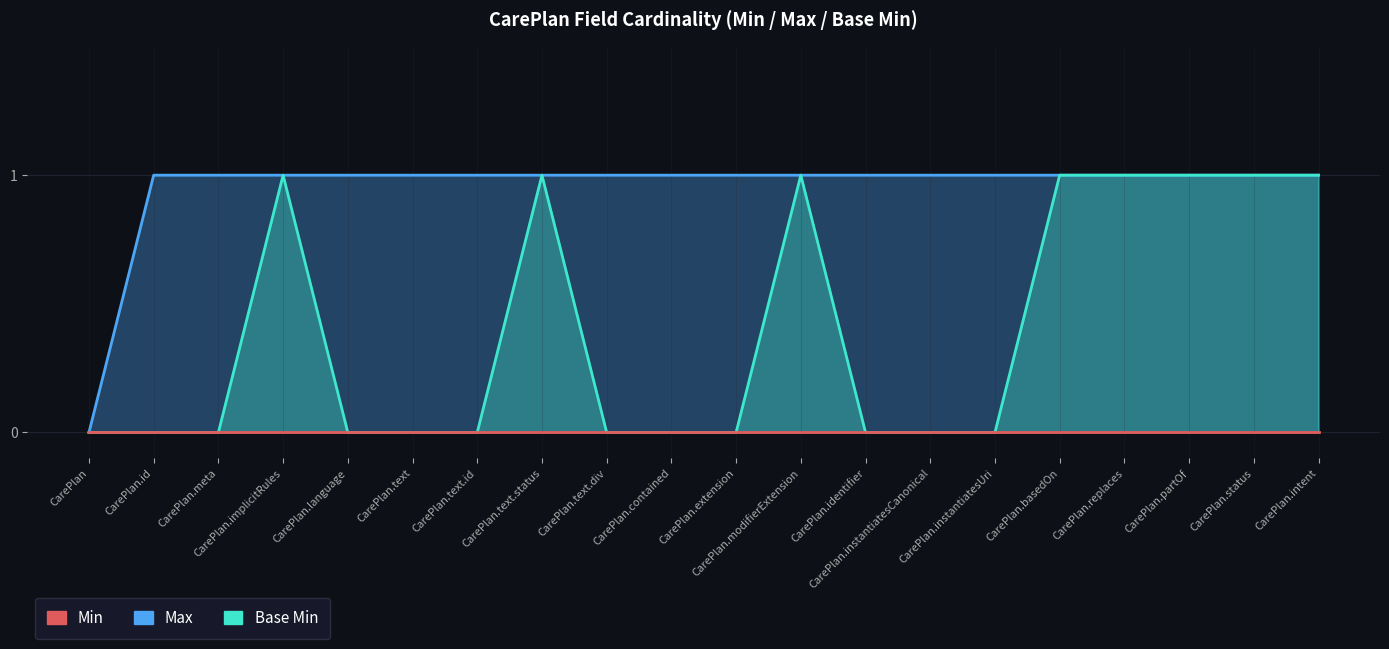

Is the value of Max at CarePlan.status greater than the value of Min at CarePlan.text?

Yes